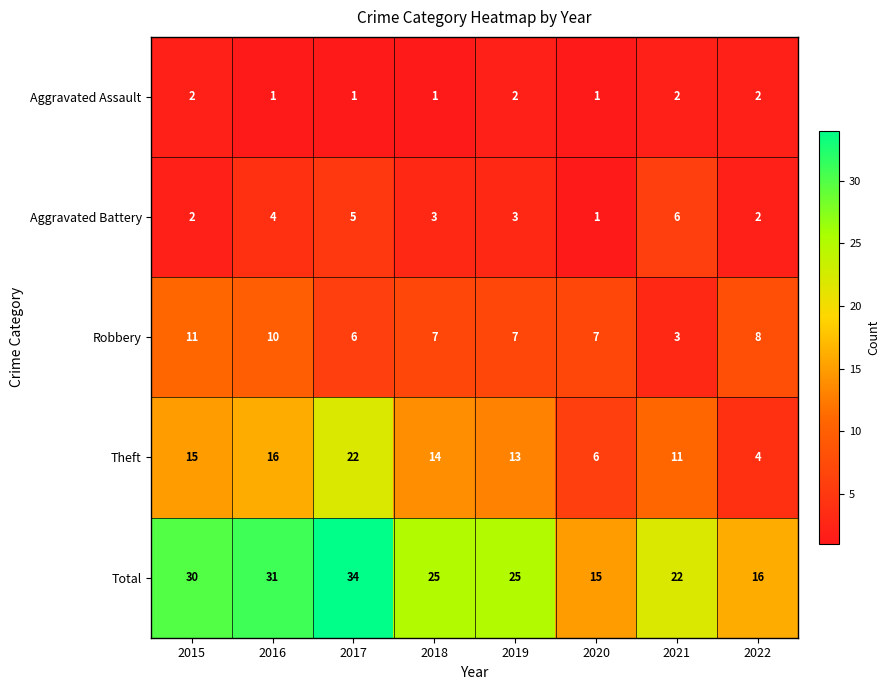

What is the sum of the Robbery values at 2015 and 2016?

21